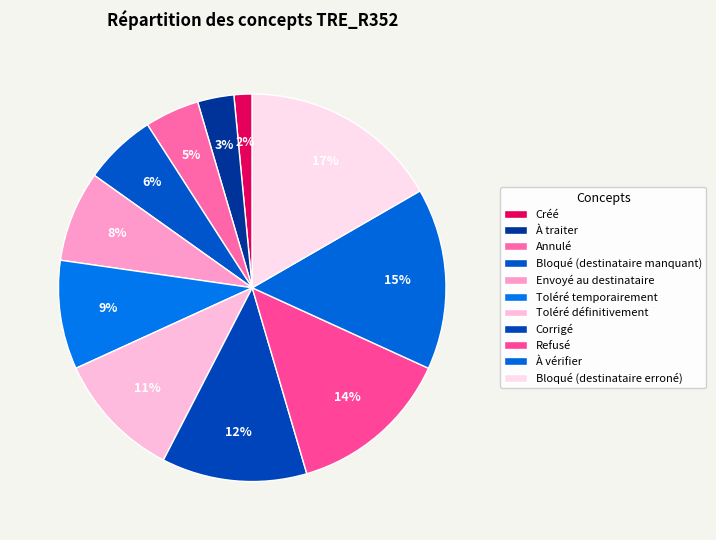

What percentage do Créé and Envoyé au destinataire together represent?

9.1%